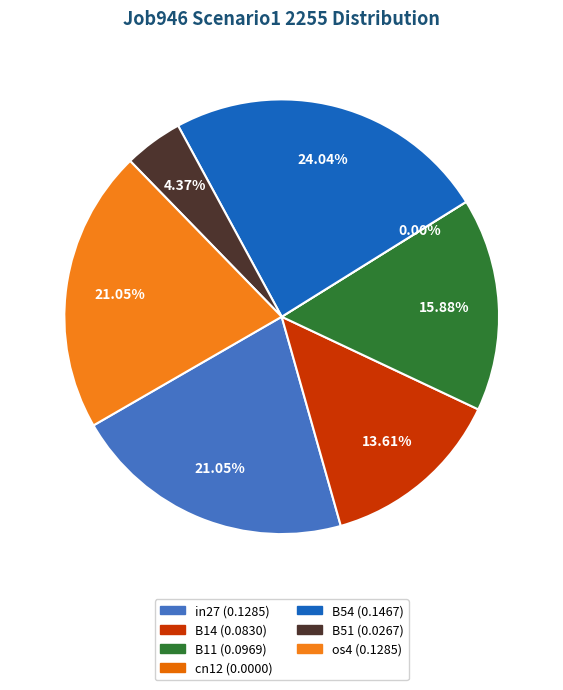

Is it true that cn12 is 12% of the pie?

False